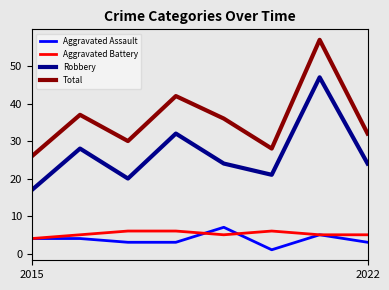

Reading left to right, transcribe all the data shown in this chart.

Aggravated Assault: 4	4	3	3	7	1	5	3
Aggravated Battery: 4	5	6	6	5	6	5	5
Robbery: 17	28	20	32	24	21	47	24
Total: 26	37	30	42	36	28	57	32